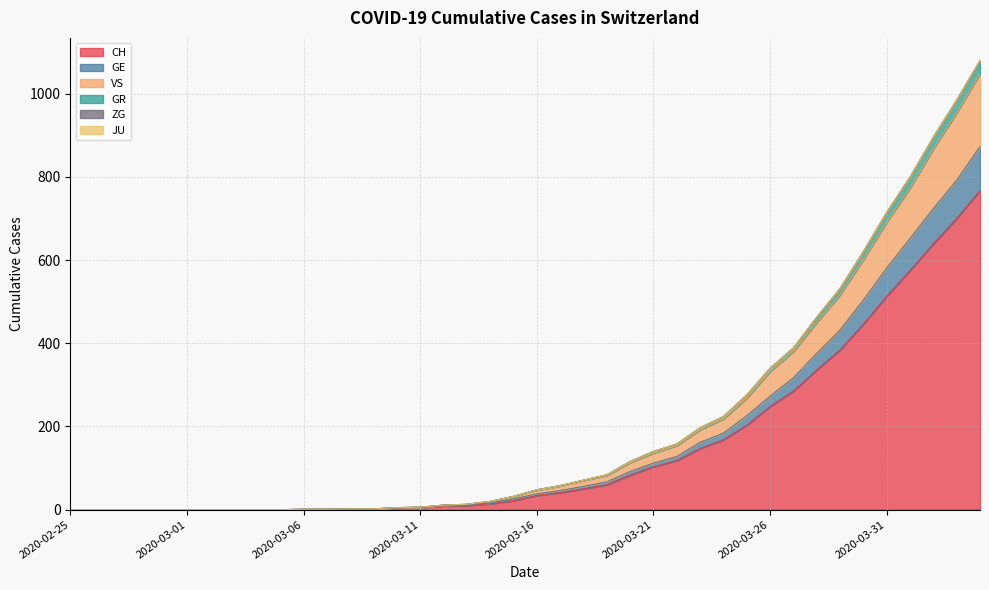

What is the highest value of the CH series?

767